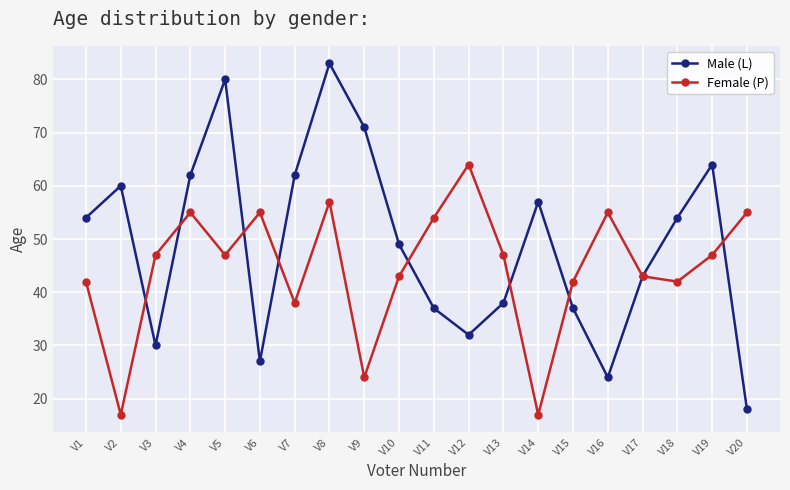

How many distinct data groups are displayed?

2